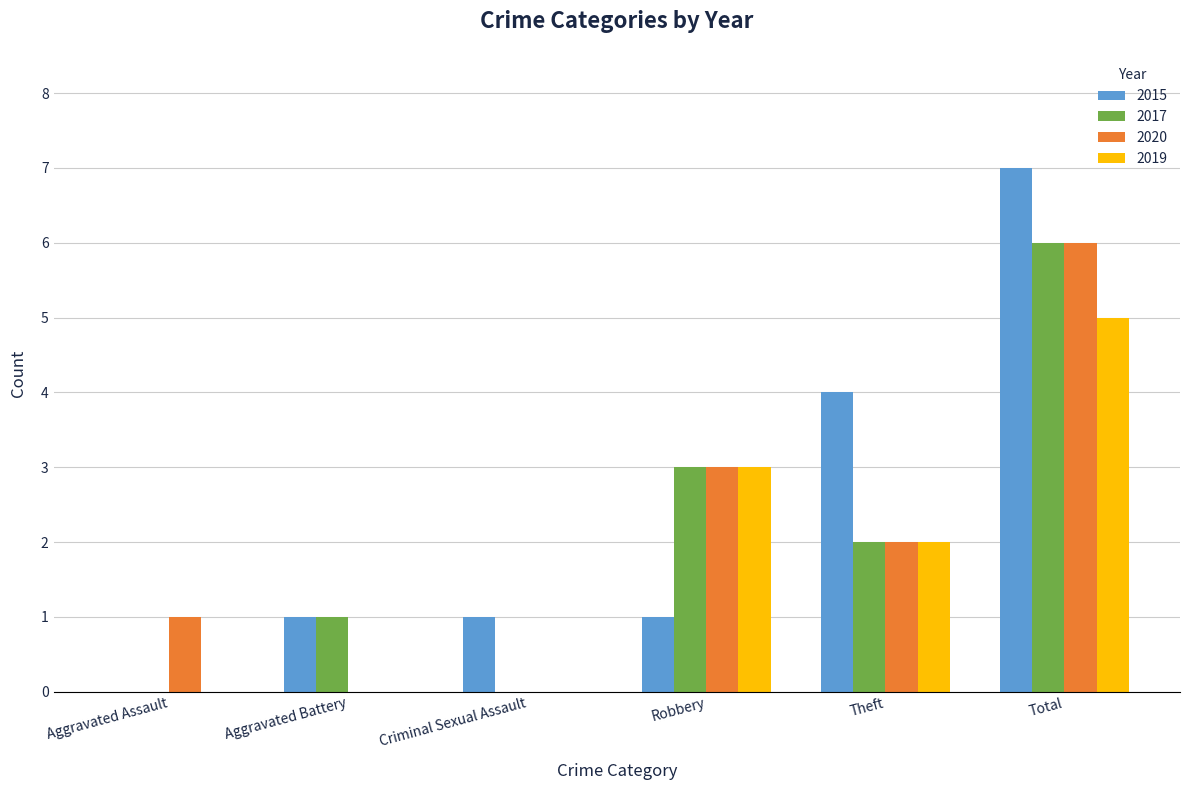

True or false: 2017 has a value of 6 at Total.

True